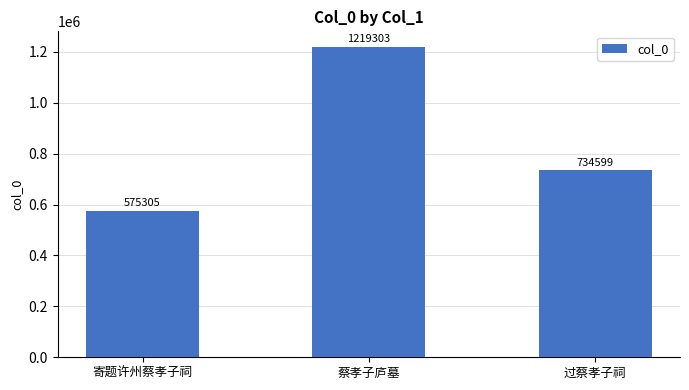

What is the sum of the values at 蔡孝子庐墓 and 寄题许州蔡孝子祠?

1794608